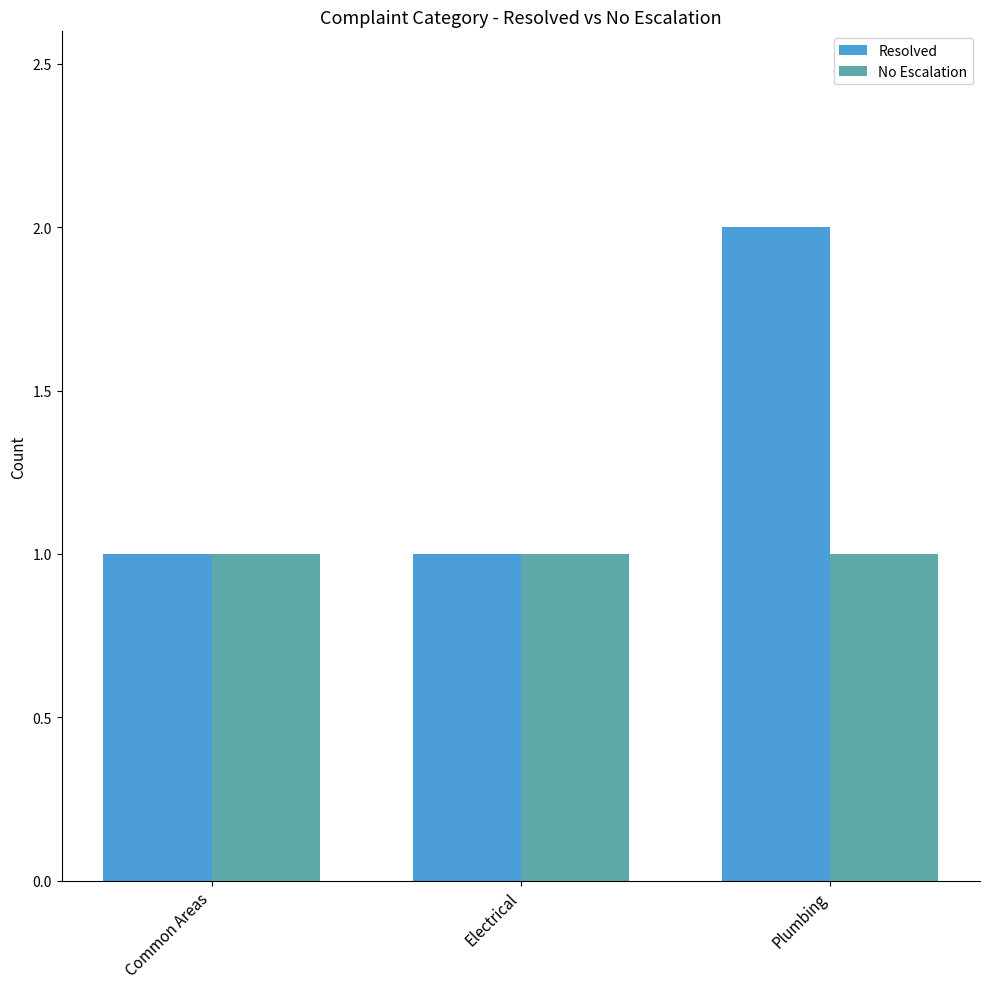

How many bars are there in each group?

2